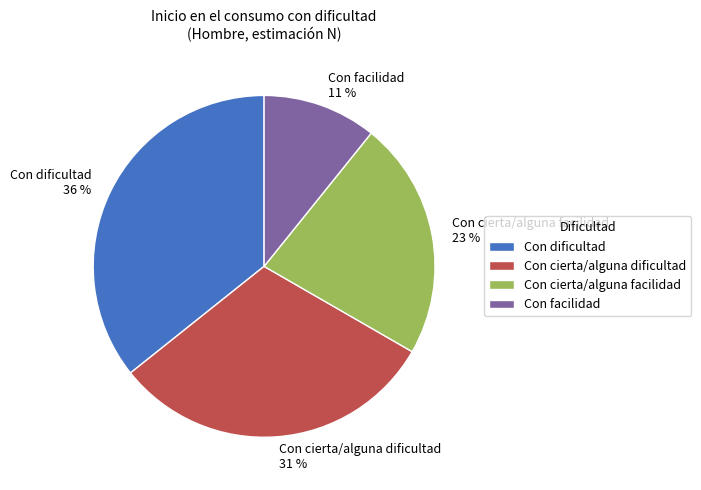

What is the largest slice in the pie chart?

Con dificultad